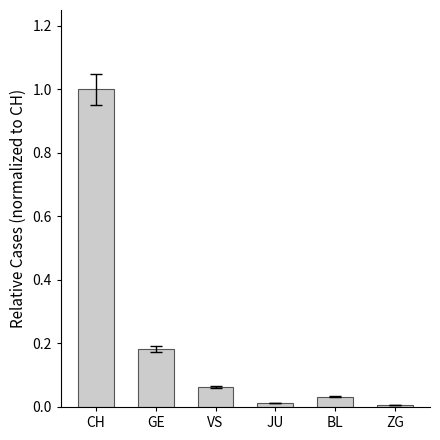

What is the difference between the values at CH and VS?

0.9